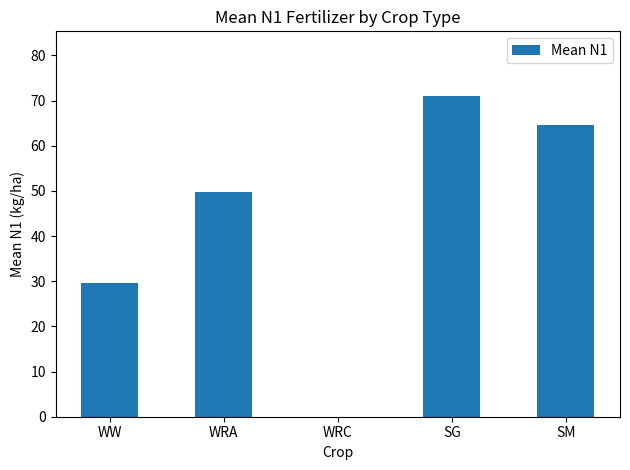

What value does the data have at SG?

71.1